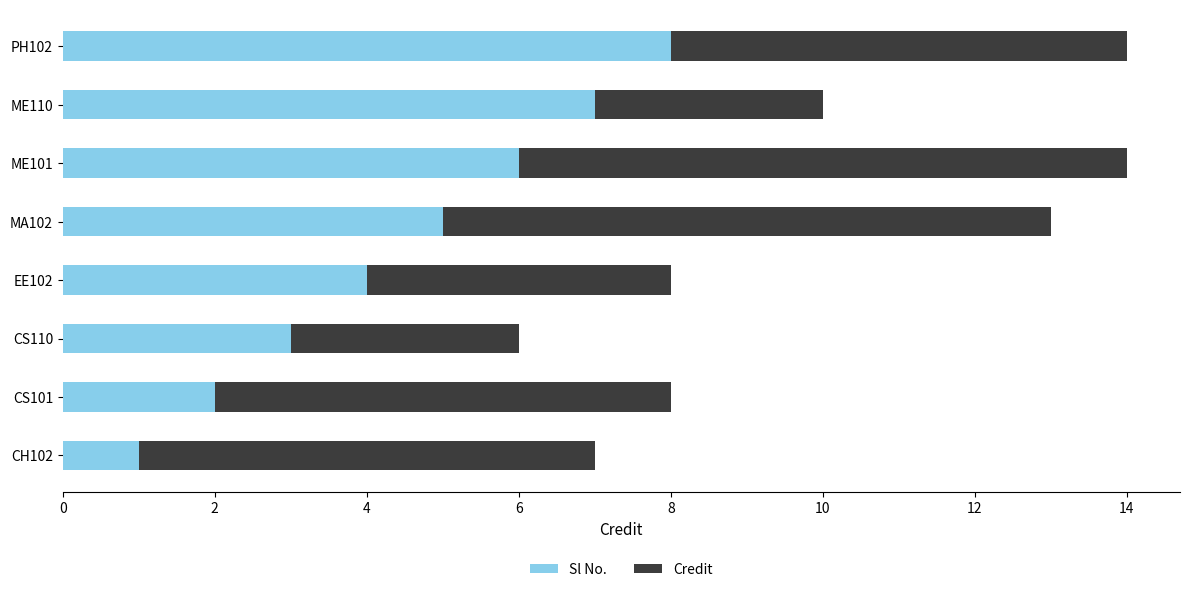

Is it true that Sl No. equals 1 at CS101?

False